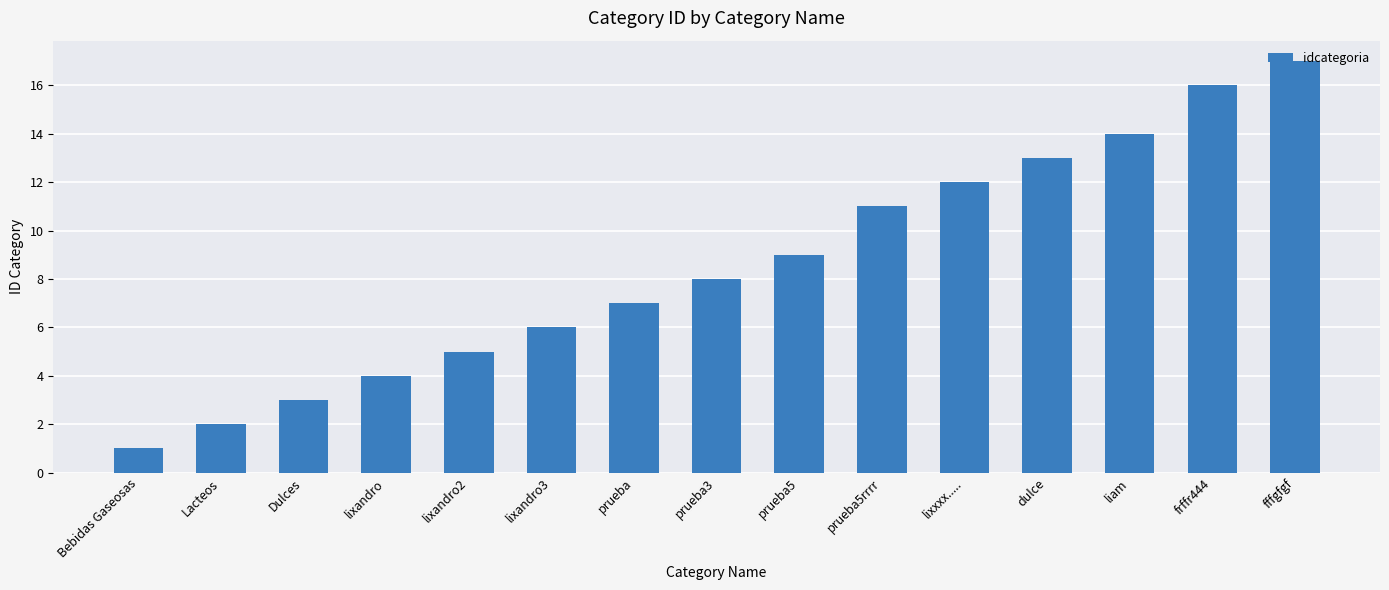

What is the change in value from lixandro3 to lixxxx.....?

+6